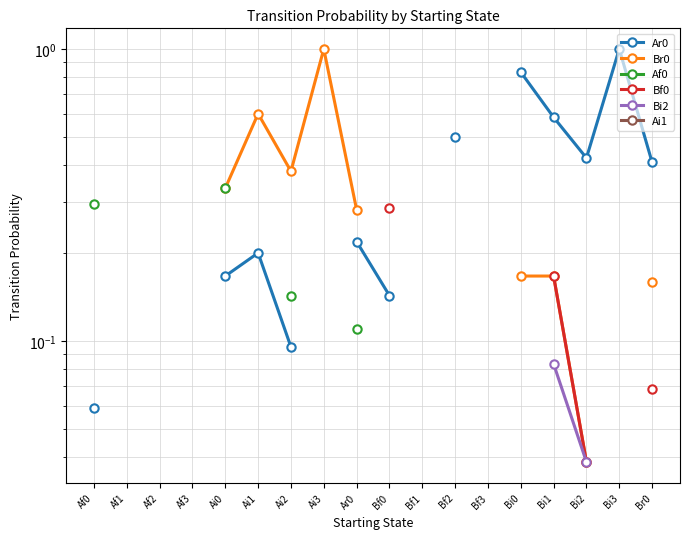

What are all the series names shown in the legend?

Ar0, Br0, Af0, Bf0, Bi2, Ai1